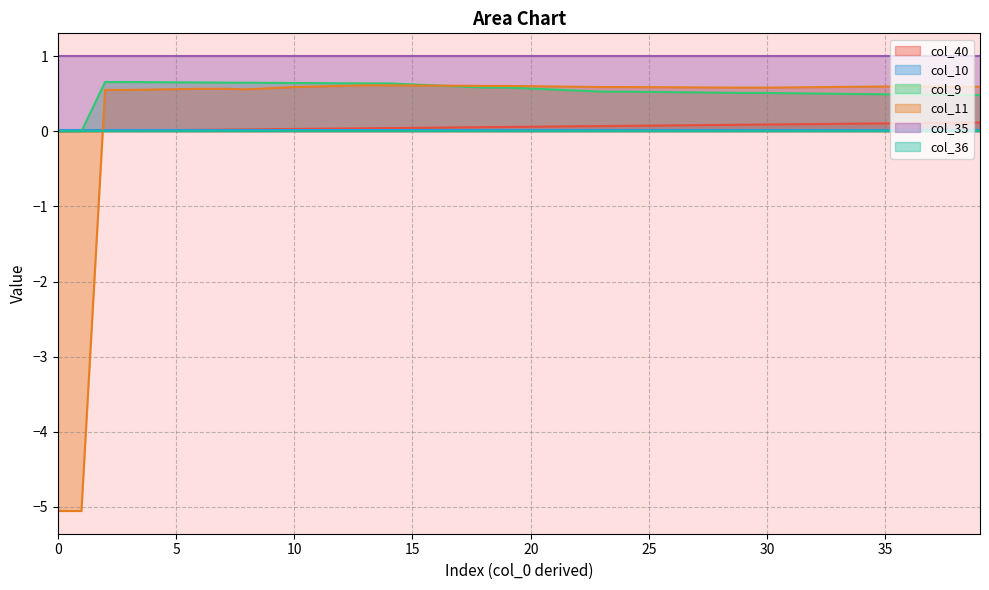

After their last crossing, which series has the higher values: col_40 or col_11?

col_11